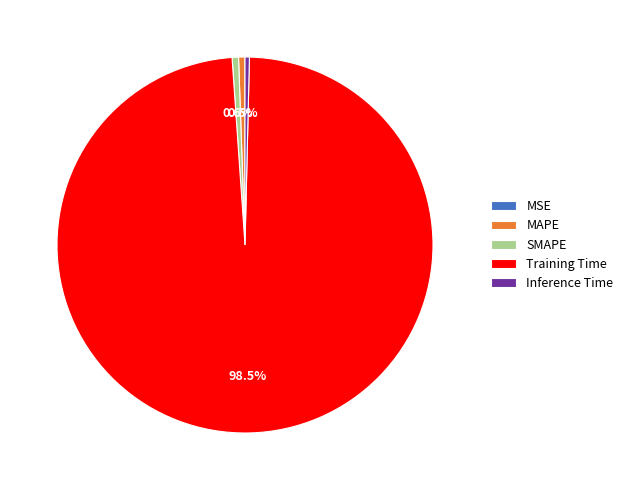

Combined, do Inference Time and Training Time account for over 50%?

Yes